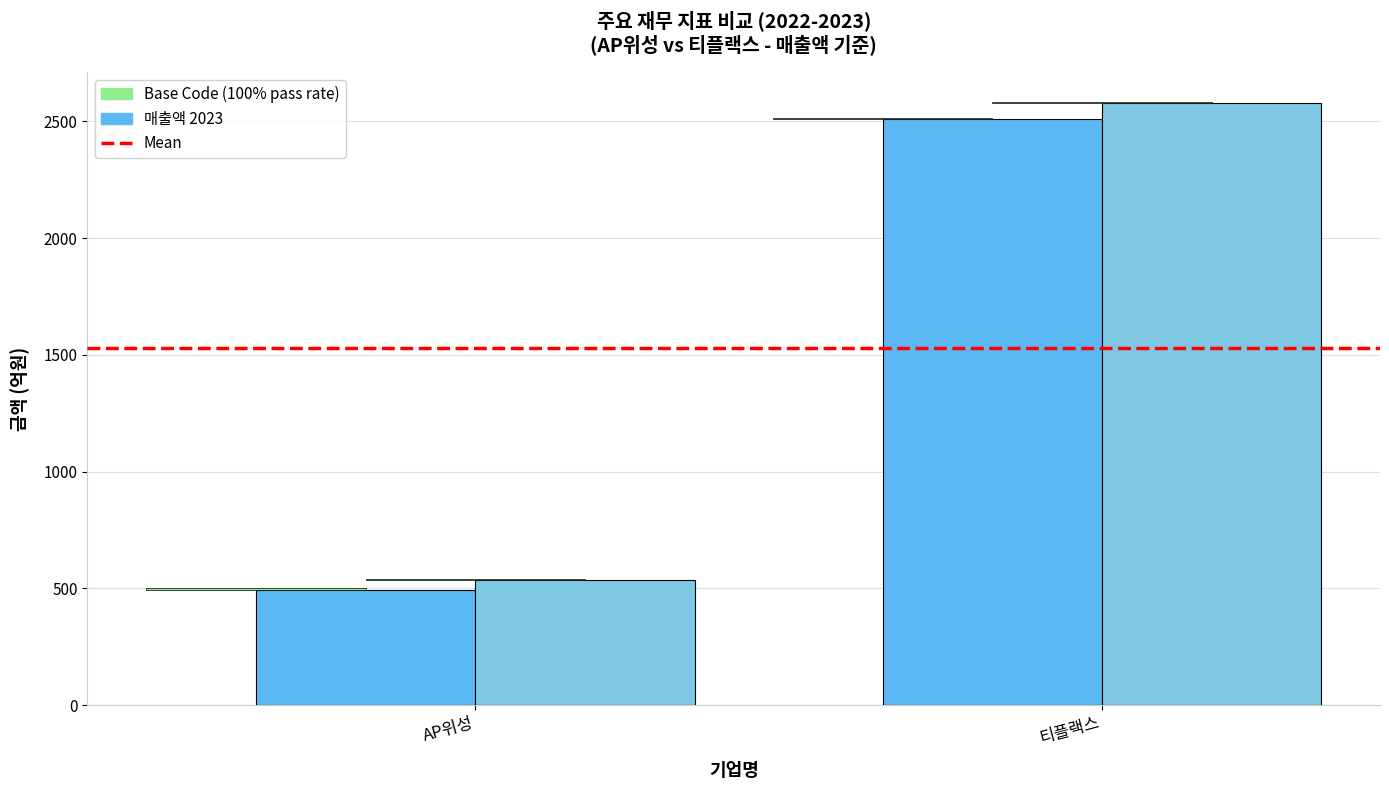

Reading left to right, extract all data points from this chart.

Mean: 1529.6	1529.6
매출액 2023: 494.3	2510.6
매출액 2022: 536.0	2577.4